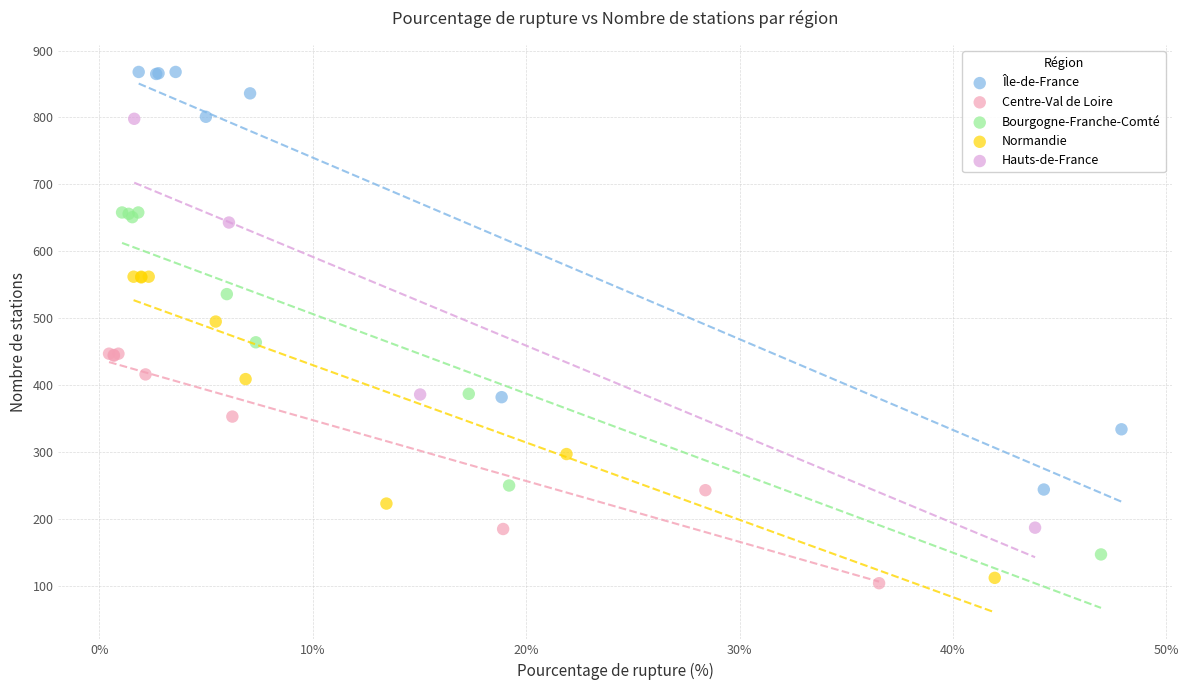

Which series has the largest Y range (max minus min)?

Île-de-France